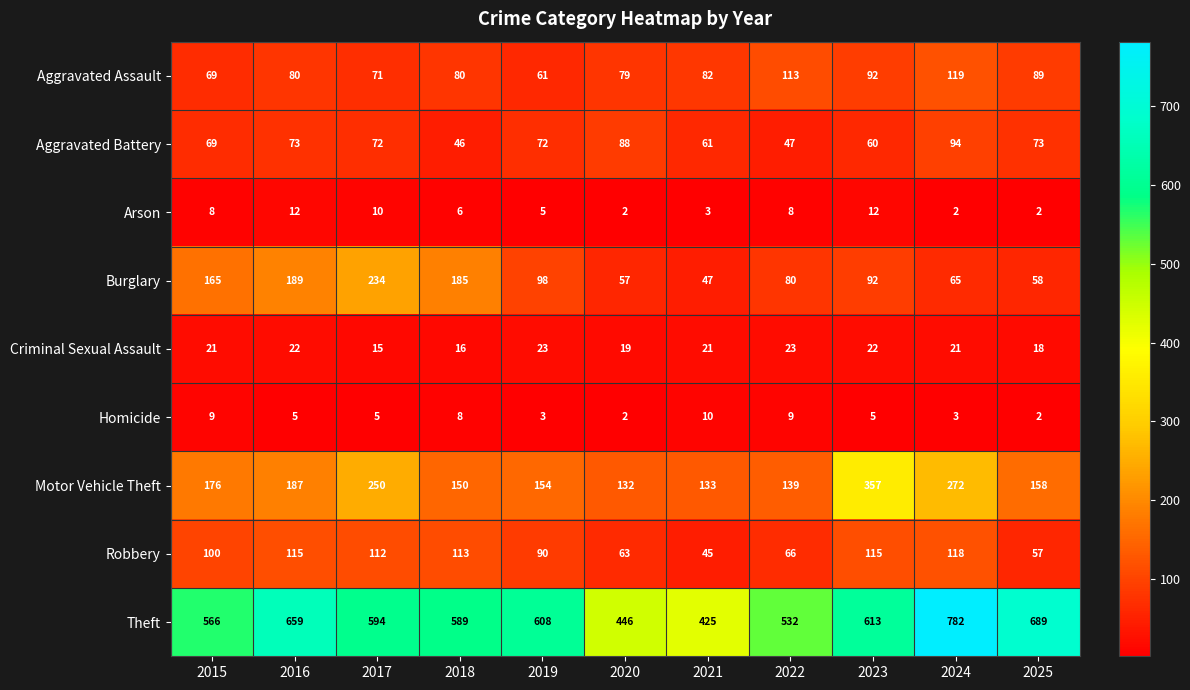

At which category is the sum across all series the highest?

2024